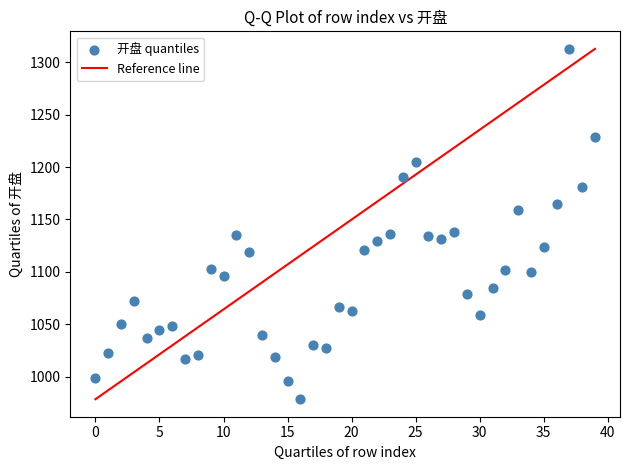

What is the range of Y values (max minus min)?

334.2